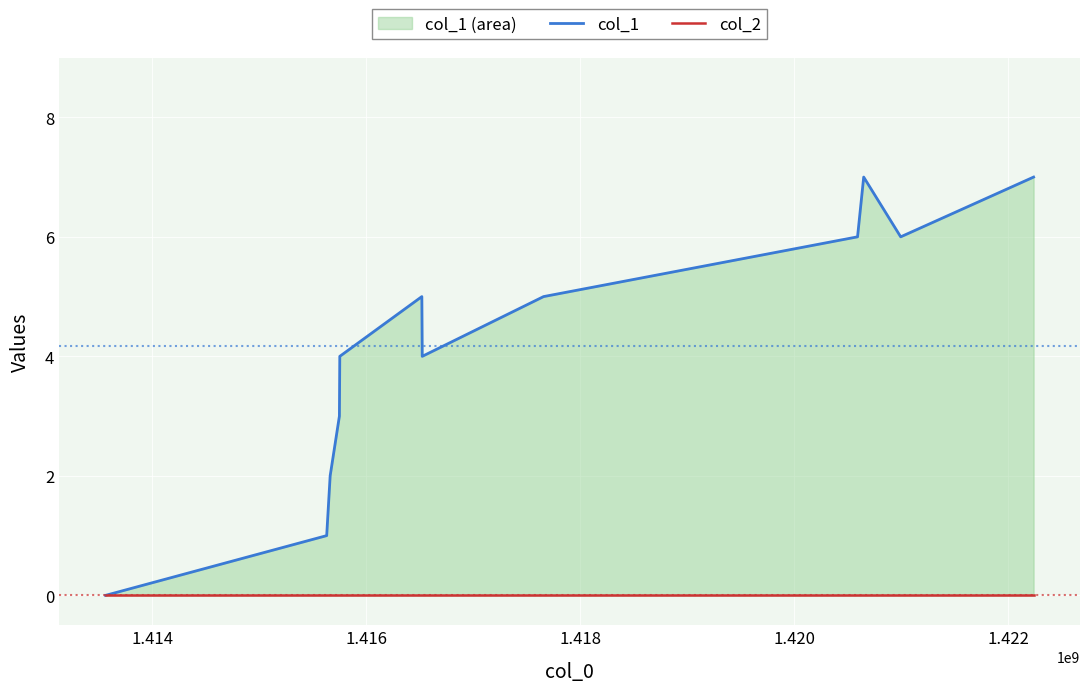

True or false: col_1 and col_2 cross at least once.

False